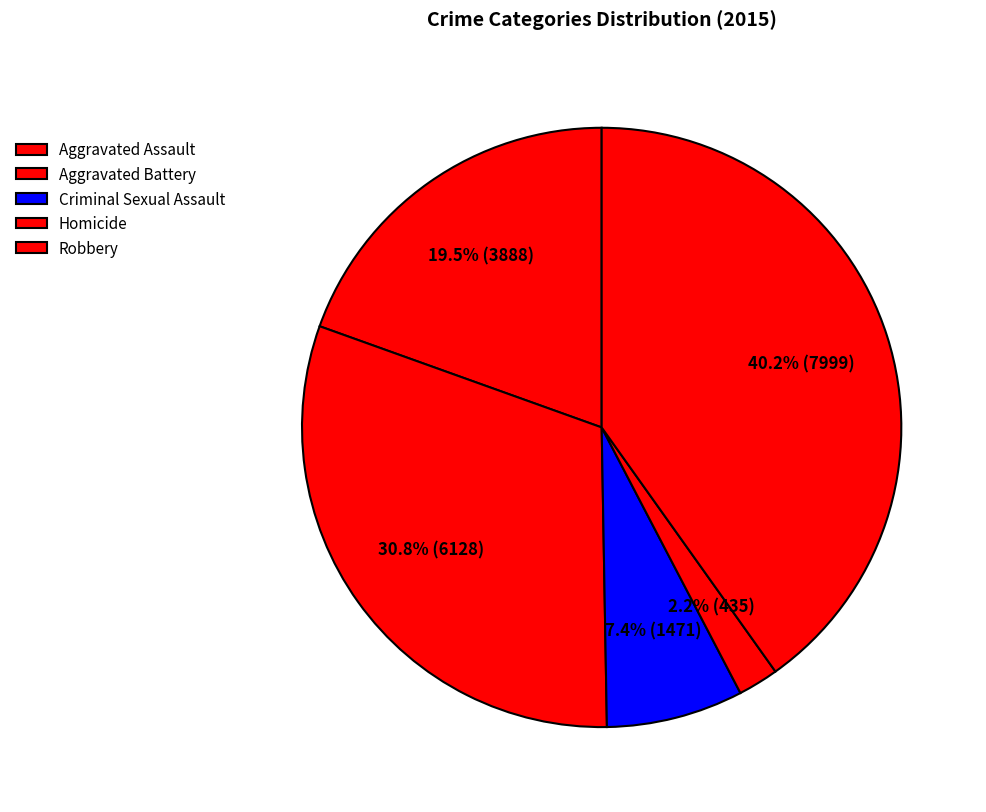

Count the number of slices in the pie.

5